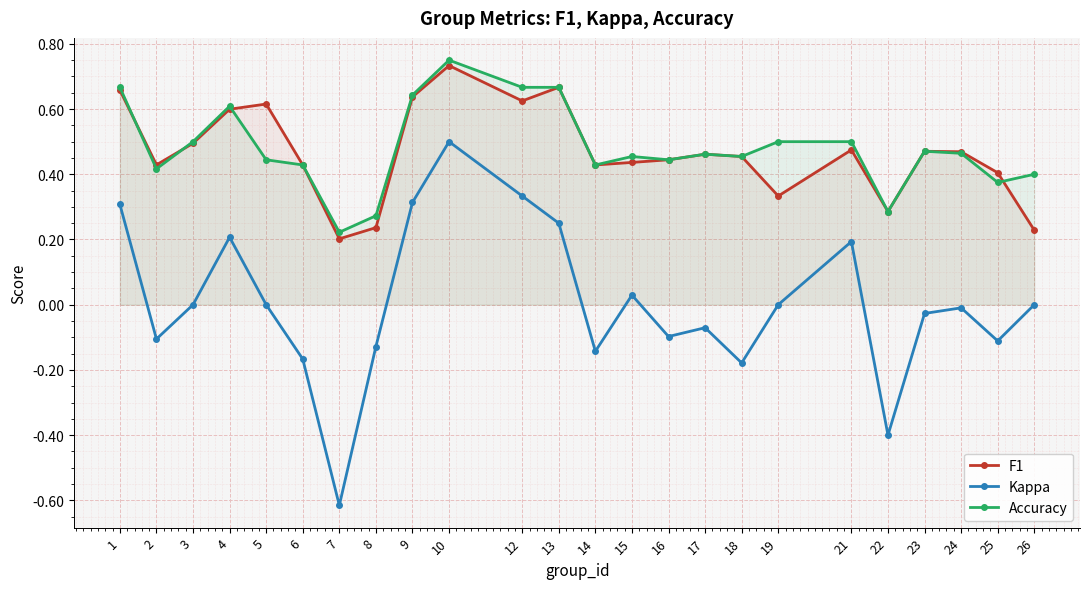

Which label corresponds to the largest value in the chart?

10